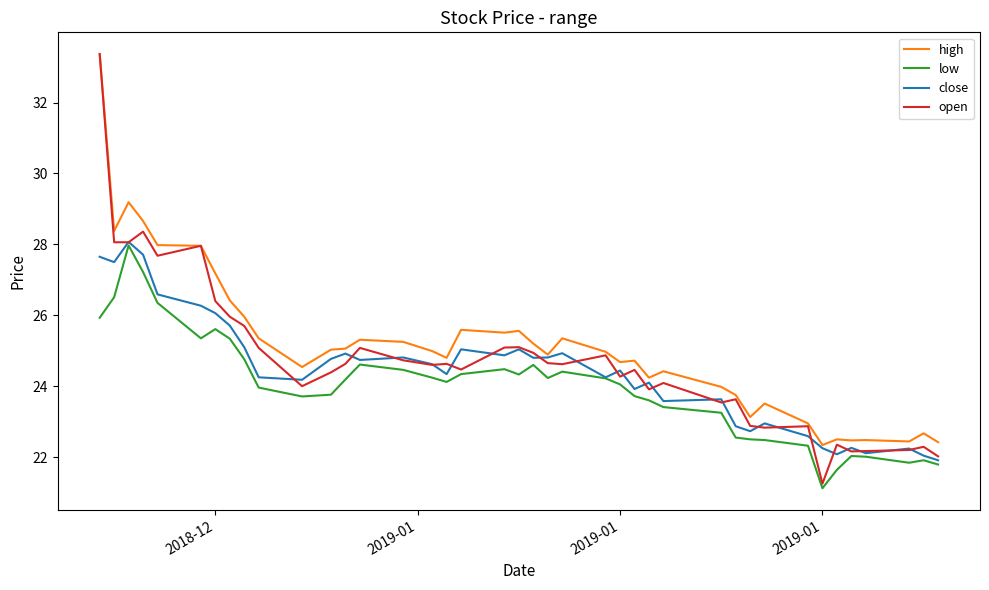

What are all the series names shown in the legend?

high, low, close, open